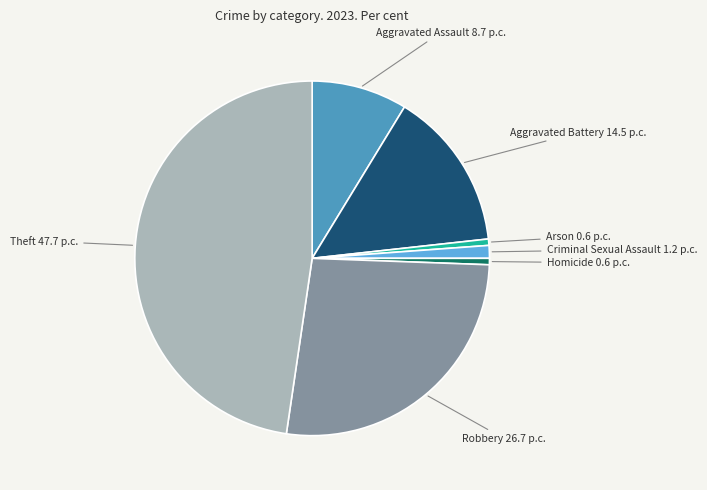

How many segments does this pie chart have?

7